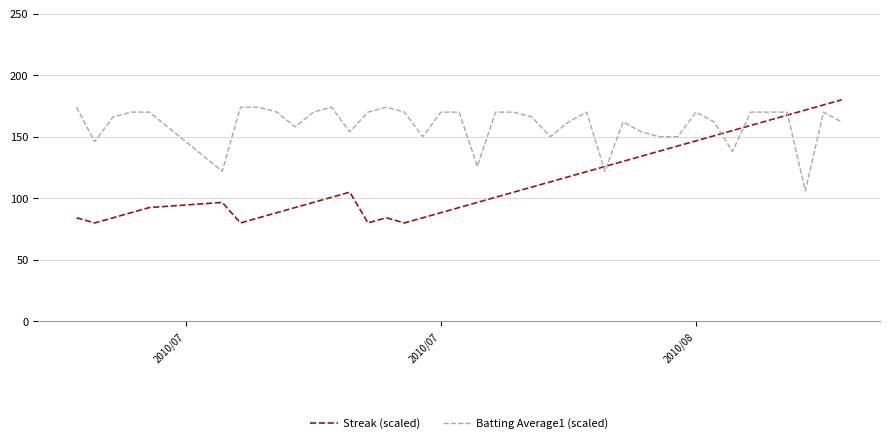

How many lines are shown in the chart?

2